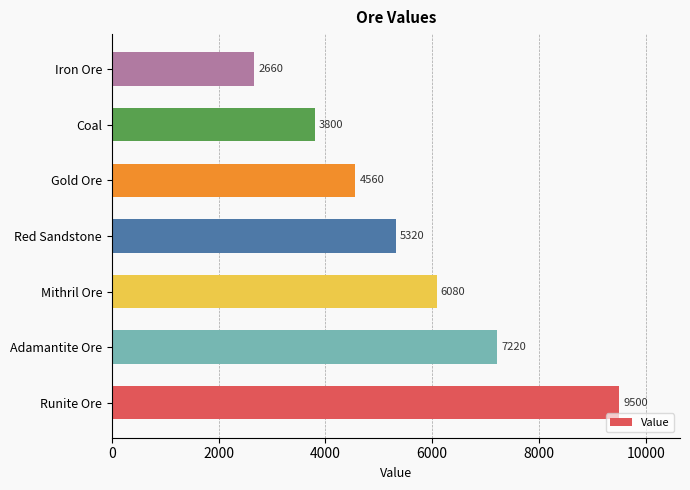

How many bars are there in total?

7